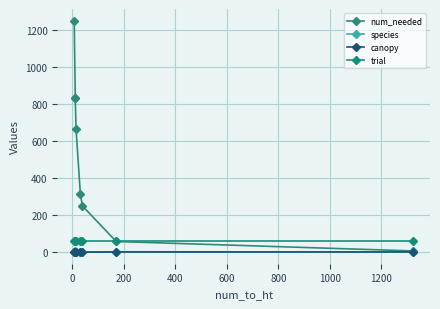

What are all the series names shown in the legend?

num_needed, species, canopy, trial